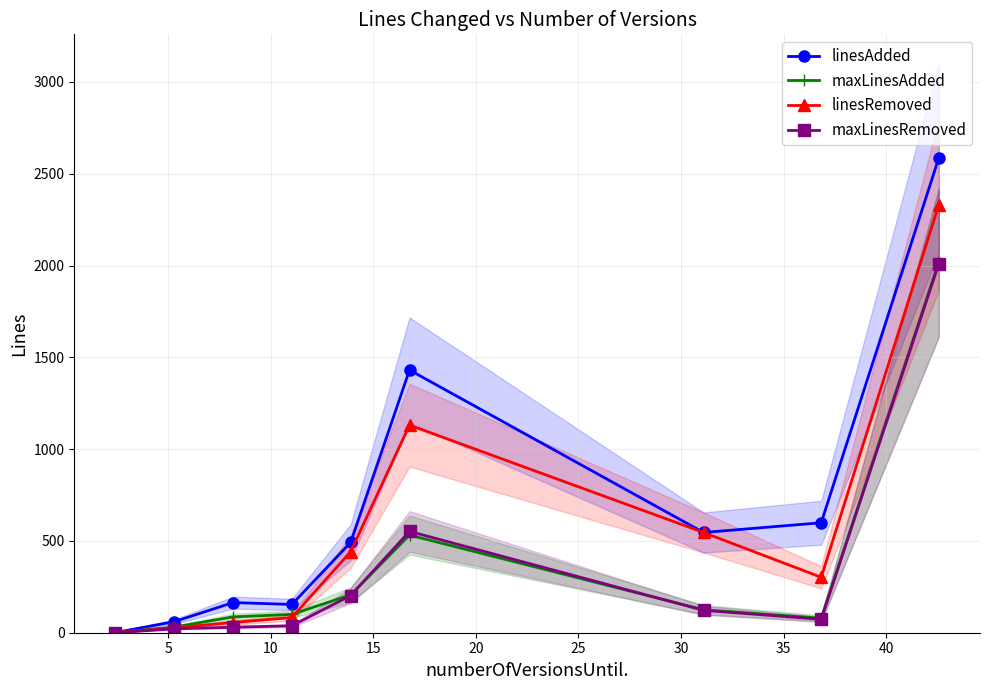

How many values in the maxLinesAdded series exceed 100?

4